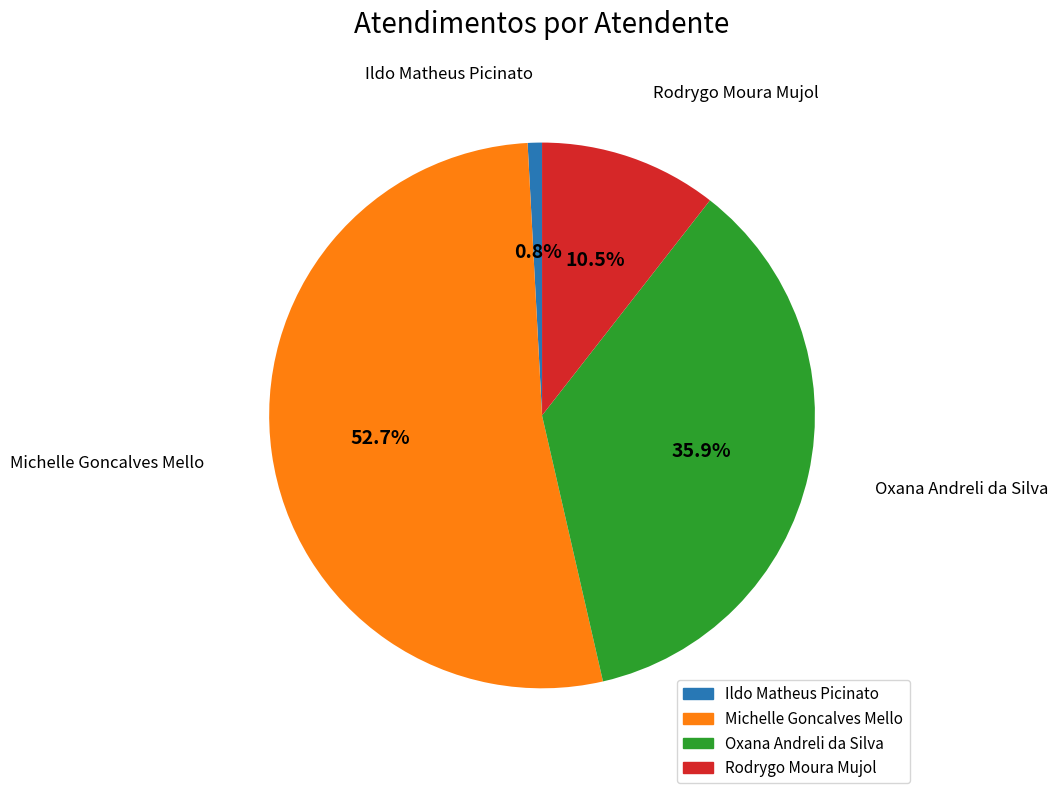

Is the sum of Ildo Matheus Picinato and Oxana Andreli da Silva greater than half?

No